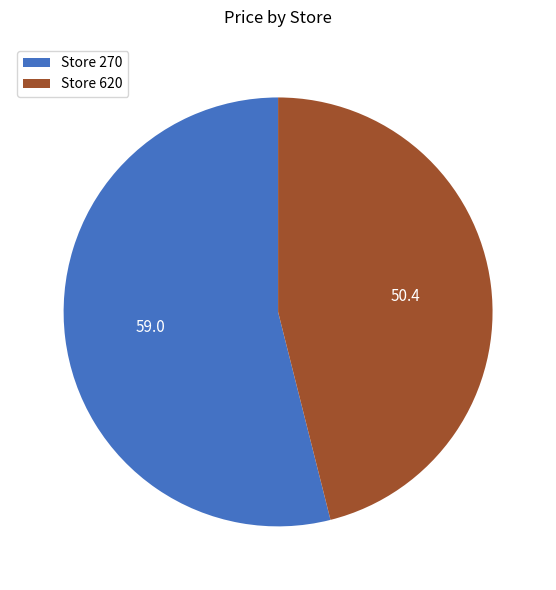

Which has a higher value, Store 270 or Store 620?

Store 270